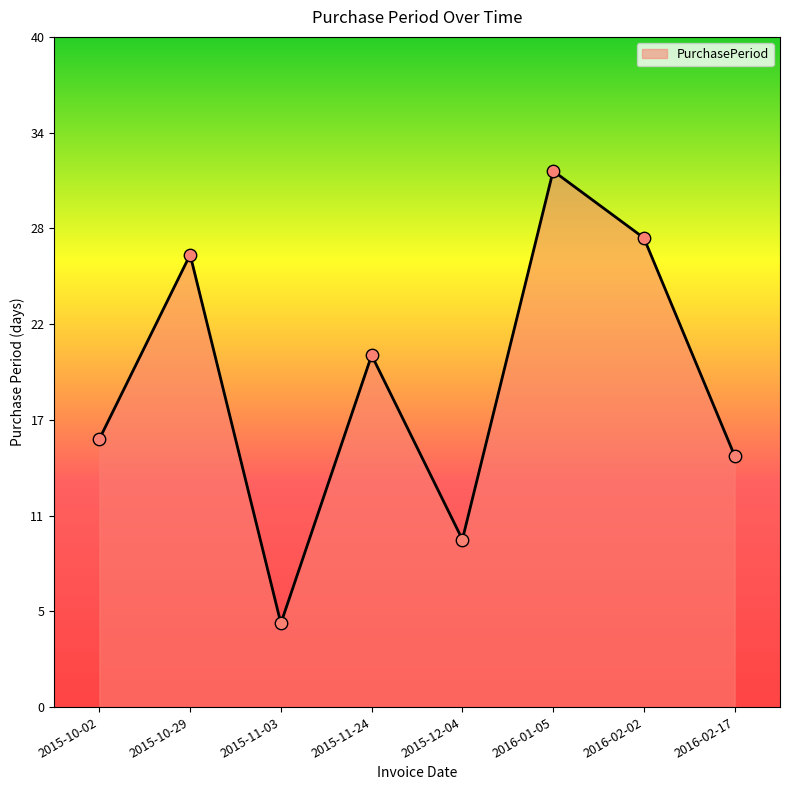

Between 2015-10-29 and 2015-12-04, which is larger?

2015-10-29